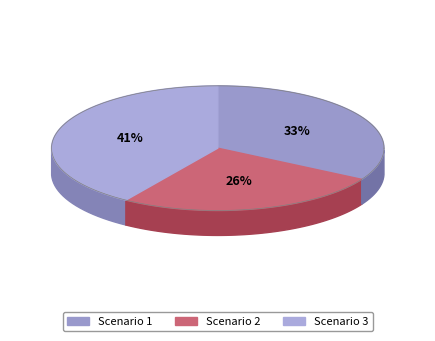

To the nearest percent, what percentage of the pie is Scenario 3?

41%